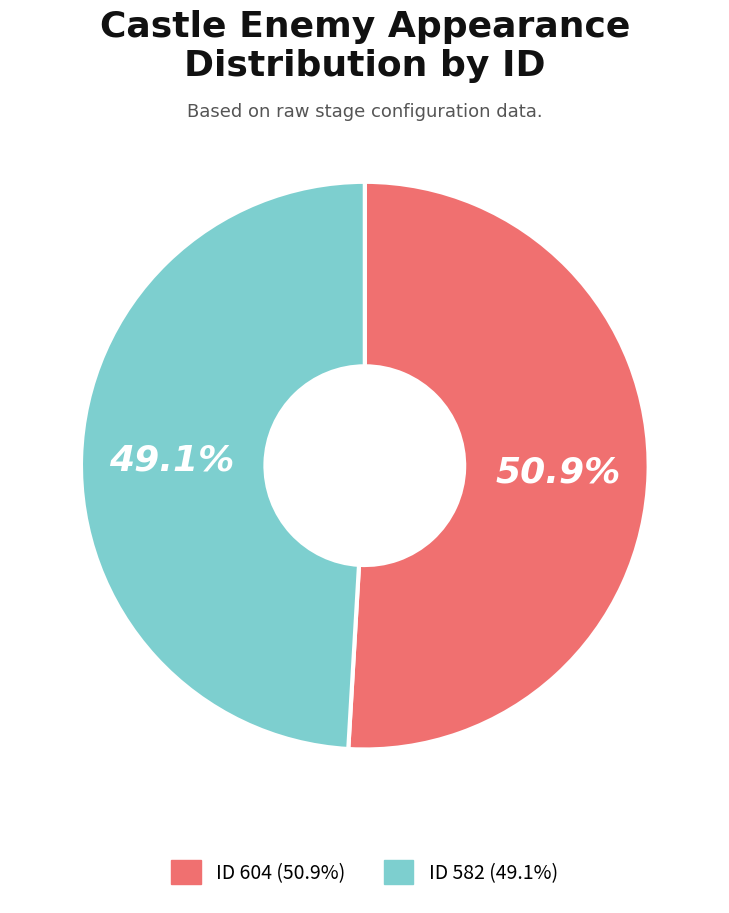

Rank the categories by value from lowest to highest.

ID 582 (49.1%), ID 604 (50.9%)